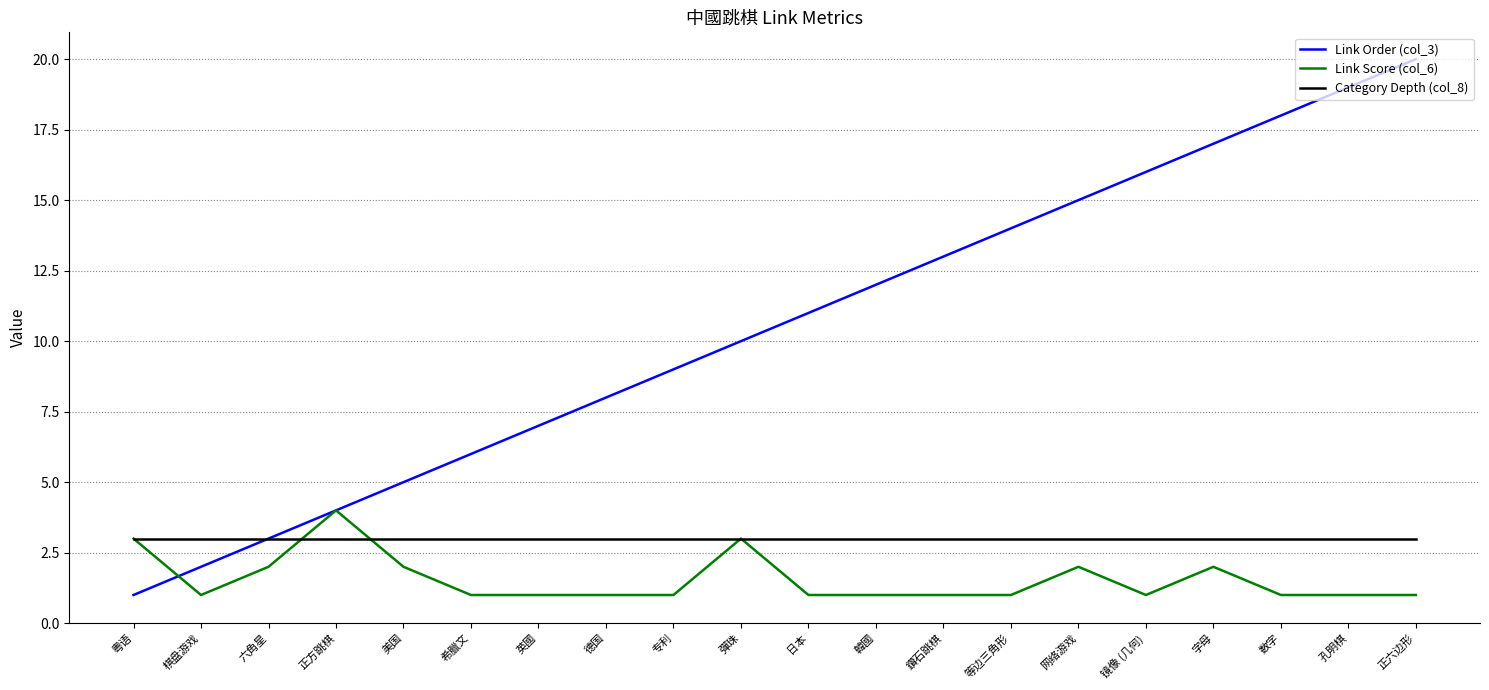

How many series are shown in this chart?

3